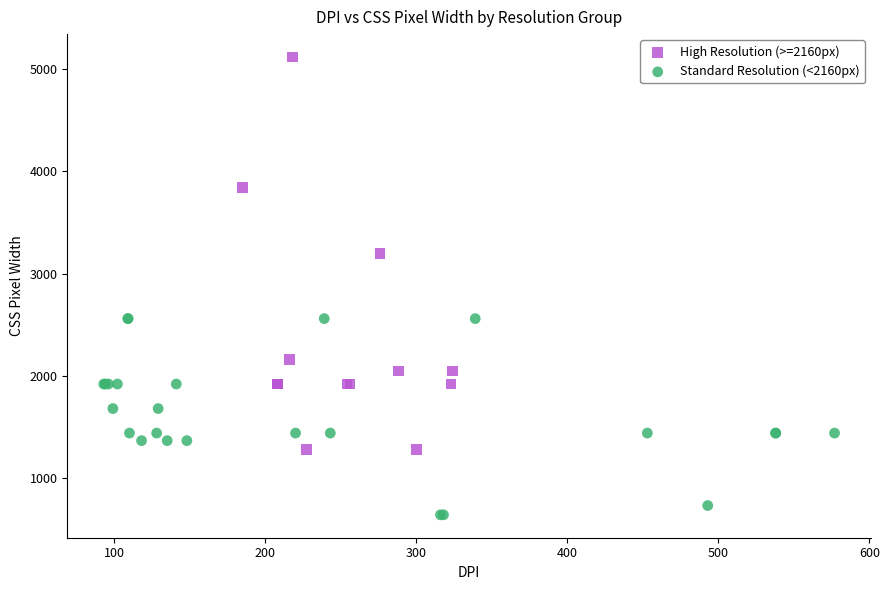

Which series contains the lowest Y value?

Standard Resolution (<2160px)